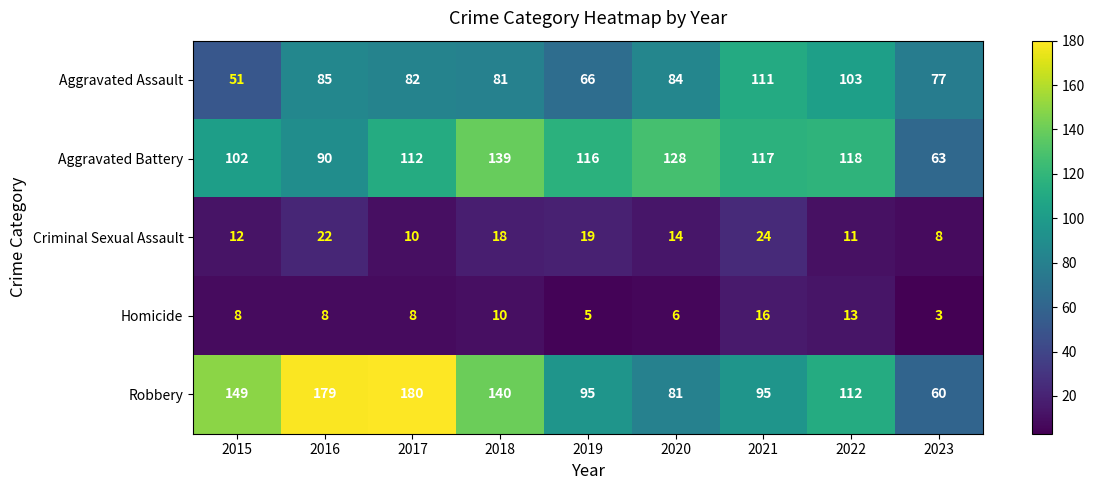

What is the difference between the maximum and minimum values in the Aggravated Assault series?

60